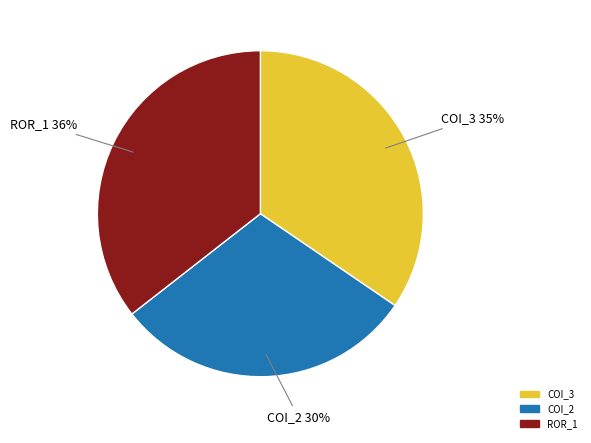

Is the sum of COI_2 and COI_3 greater than half?

Yes